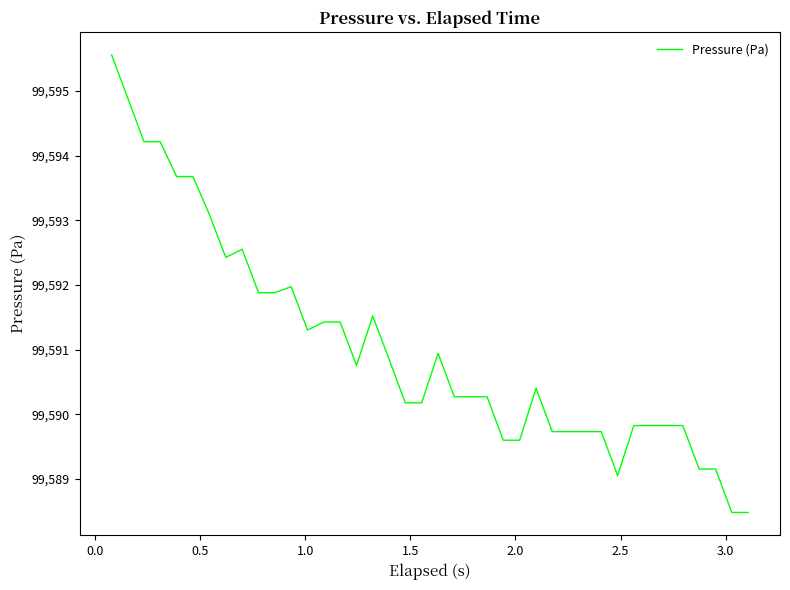

What is the maximum value shown in the chart?

99595.6